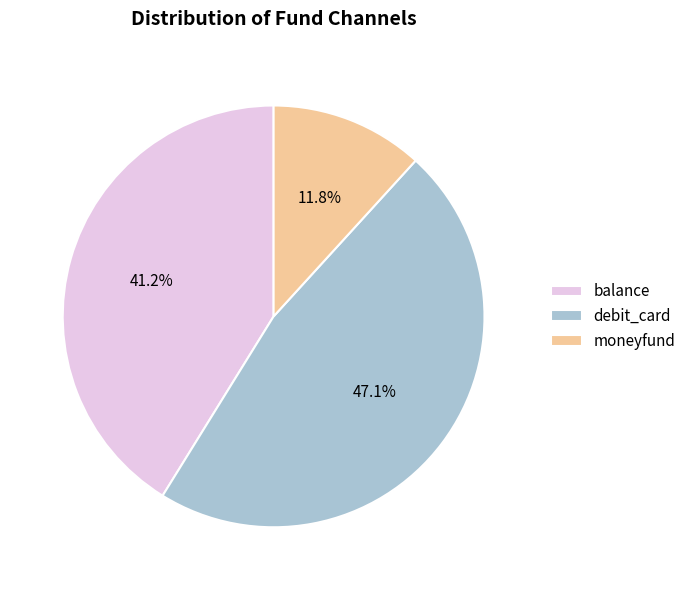

To the nearest percent, what percentage of the pie is debit_card?

47%